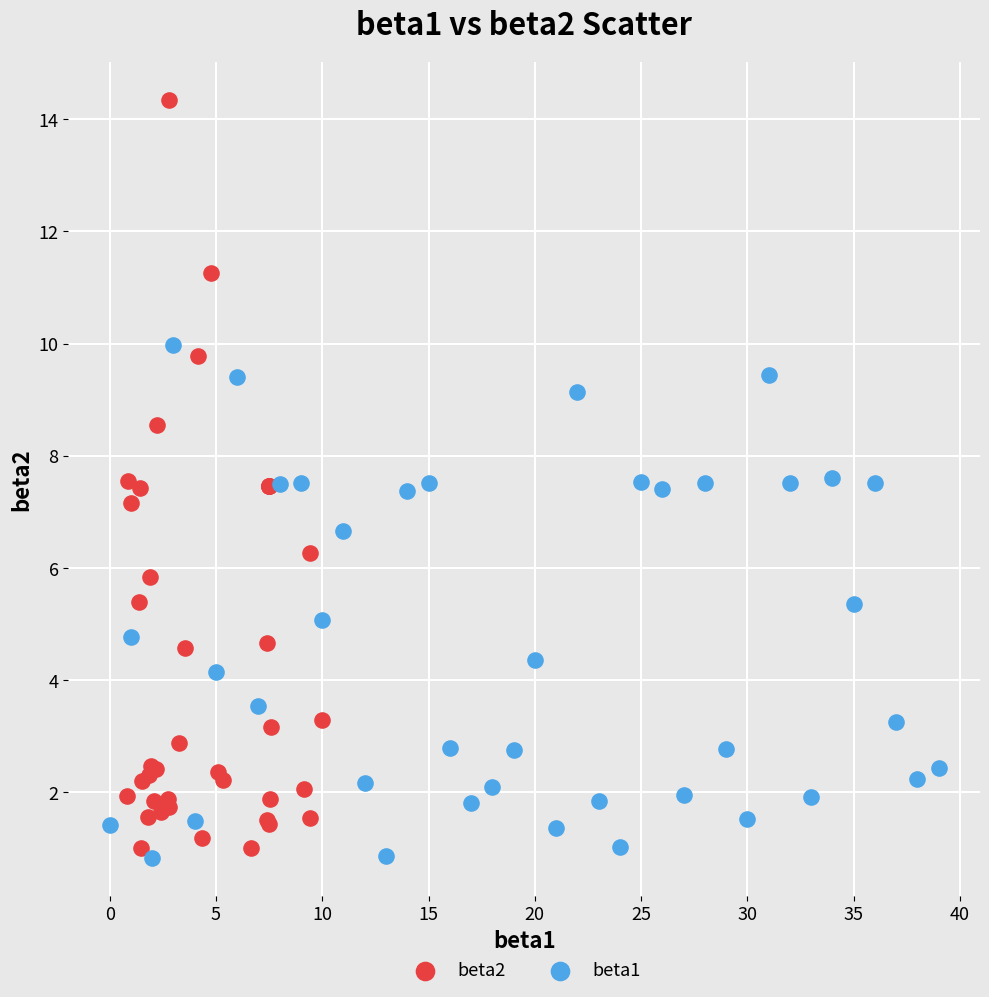

Which series contains the highest Y value?

beta2